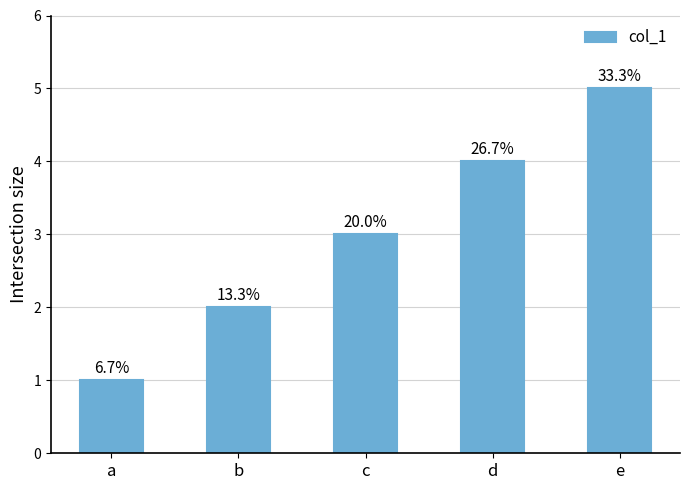

How many bars are there in total?

5